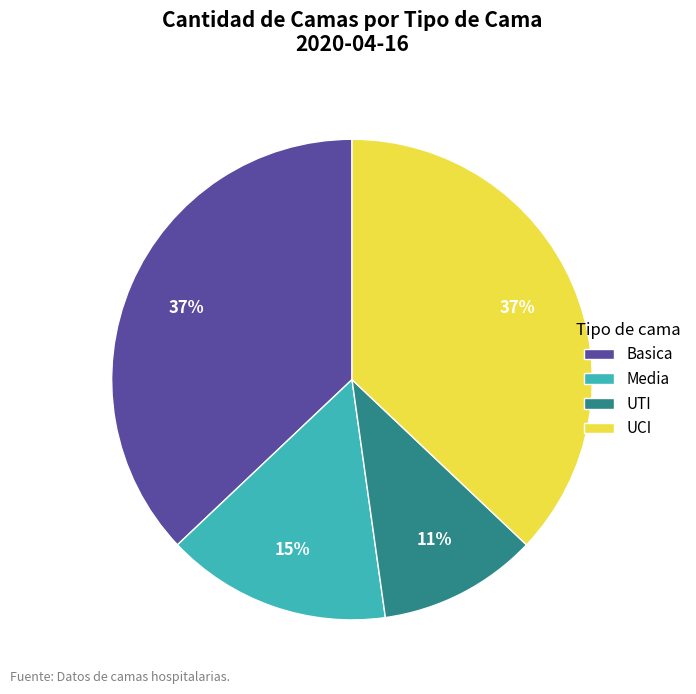

To the nearest percent, what is the combined percentage of Media and Basica?

52%